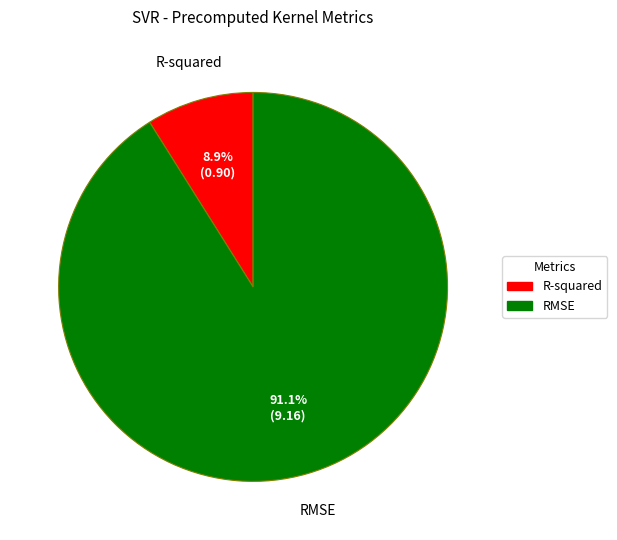

What is the ratio of the value at R-squared to the value at RMSE?

0.1